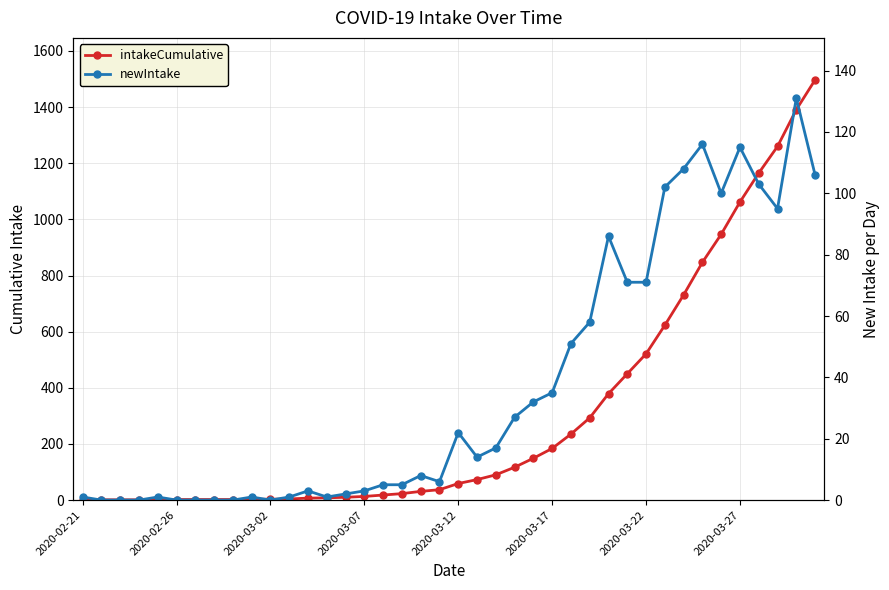

What are all the series names shown in the legend?

intakeCumulative, newIntake